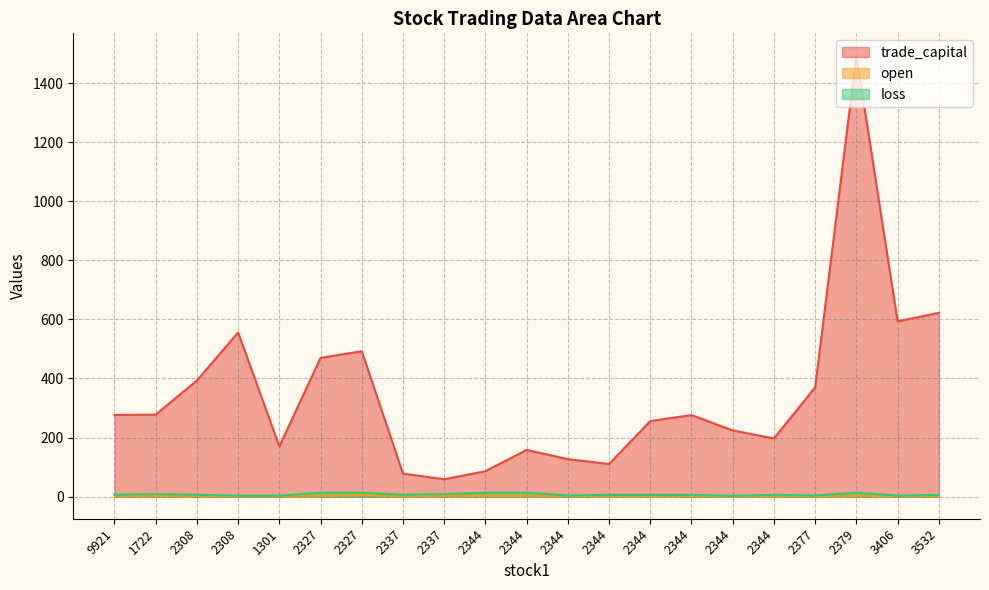

What is the highest value of the loss series?

13.5